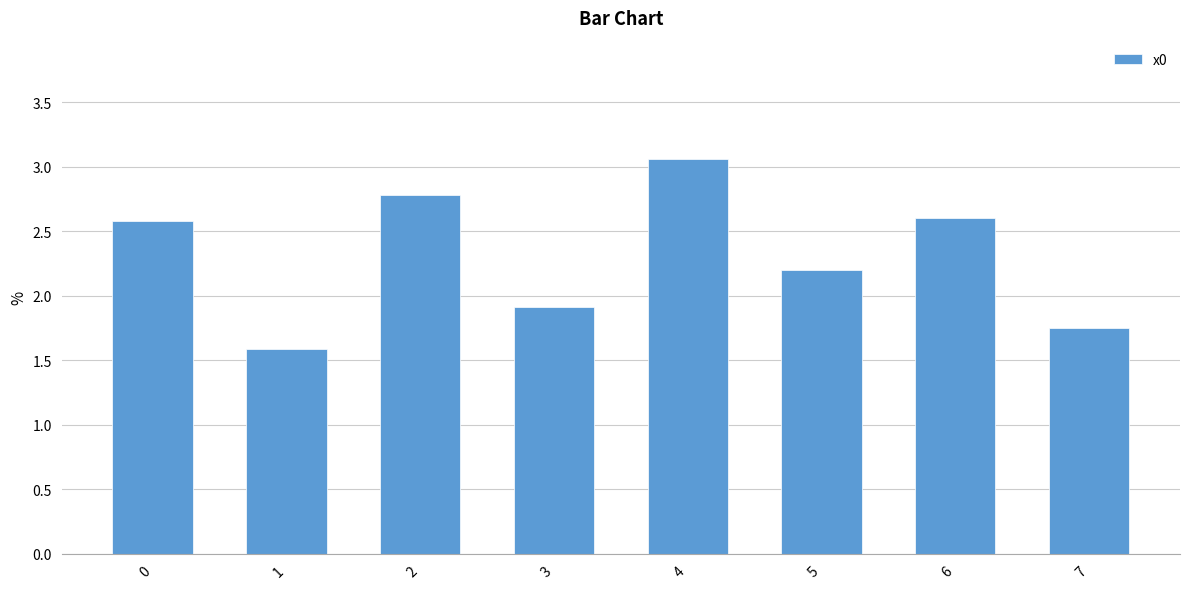

Which label corresponds to the largest value in the chart?

4